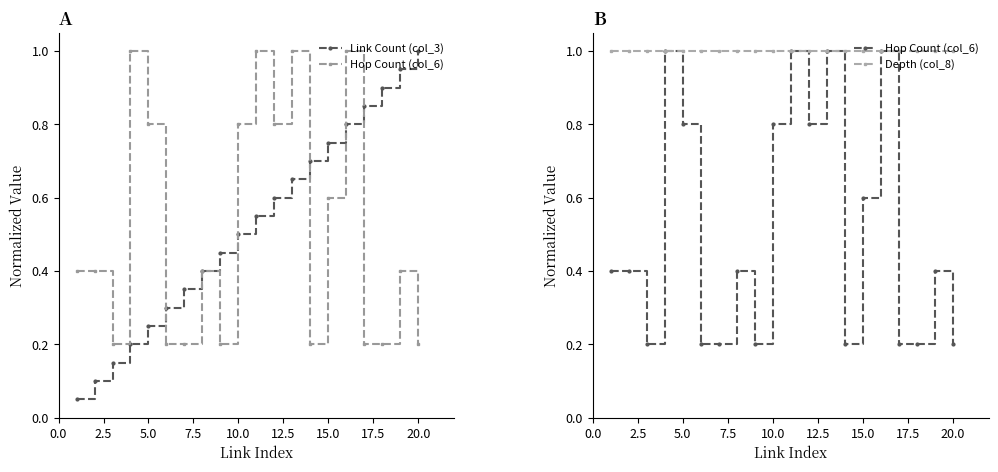

At 17.5, list the series in order from largest to smallest.

Depth (col_8), Link Count (col_3), Hop Count (col_6)